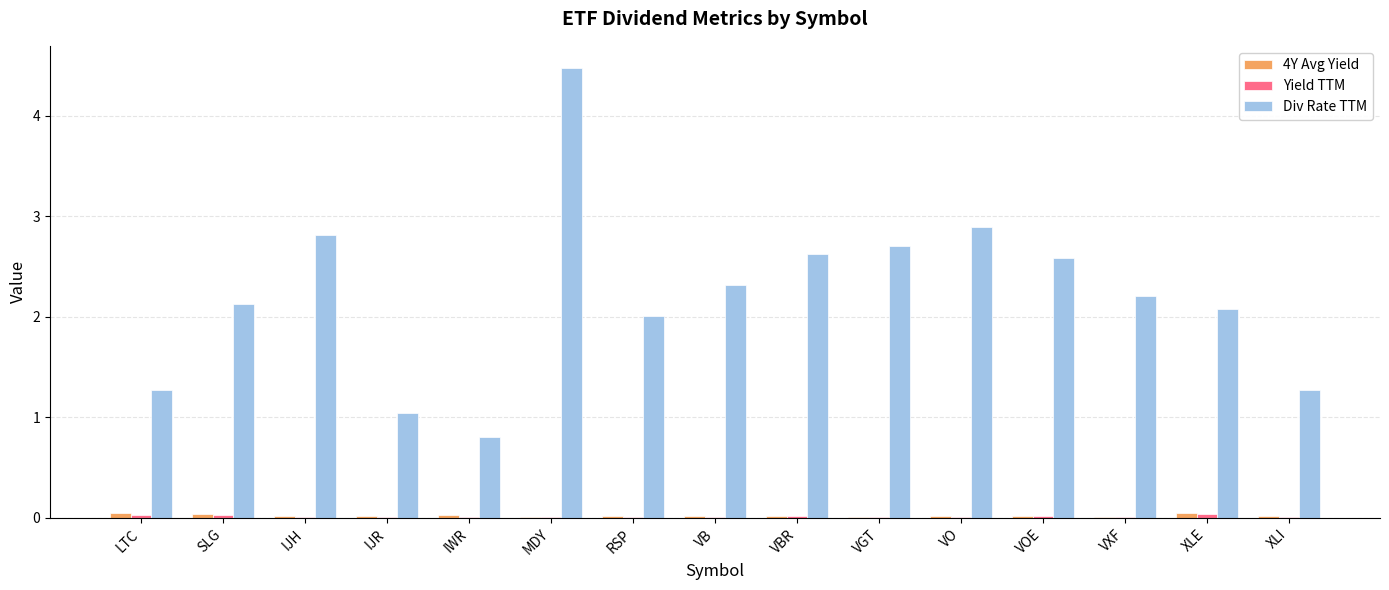

At which category is the sum across all series the highest?

MDY